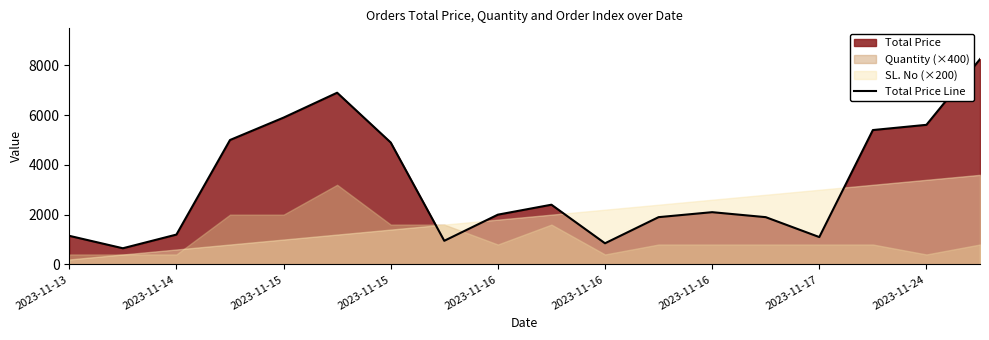

How many interior local peaks (higher than both neighbors) does the data have?

3